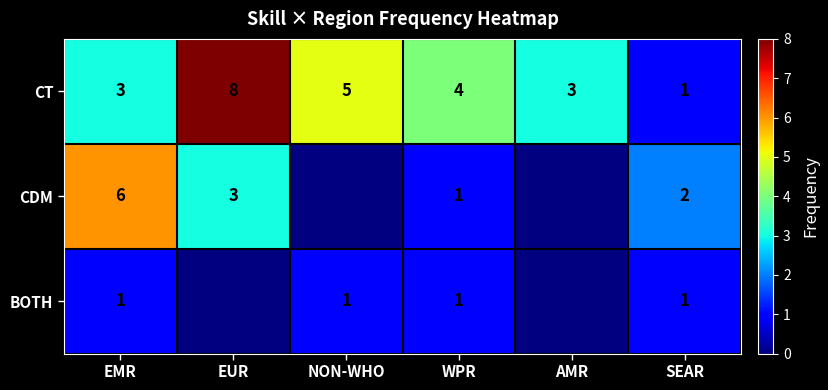

How many CT values are between 3 and 5?

4